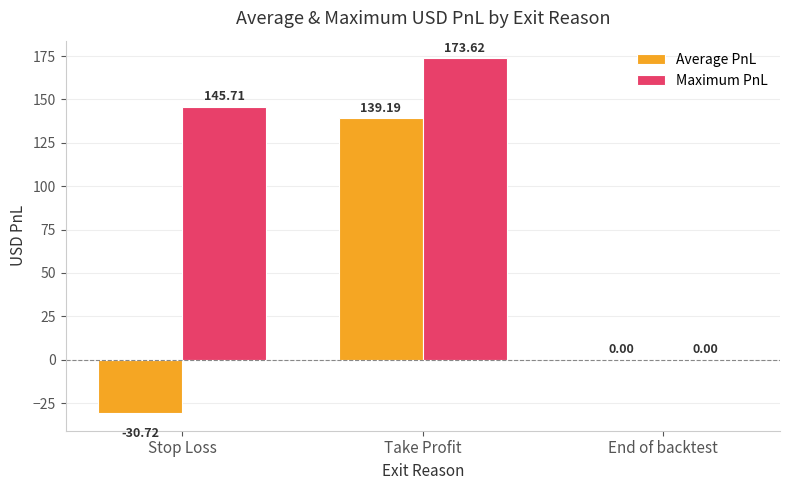

At which category is the sum across all series the highest?

Take Profit